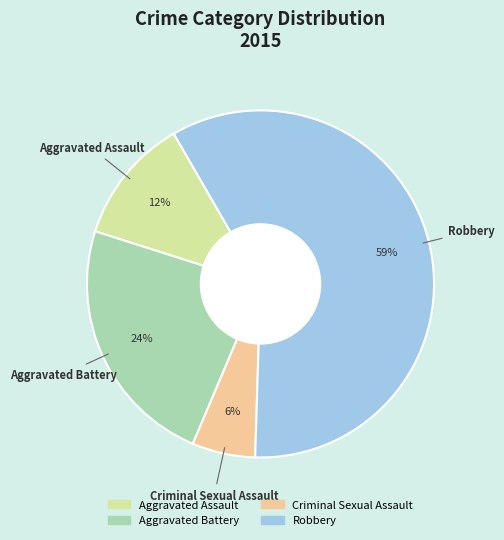

The Aggravated Battery slice represents 24% of the pie. True or false?

True